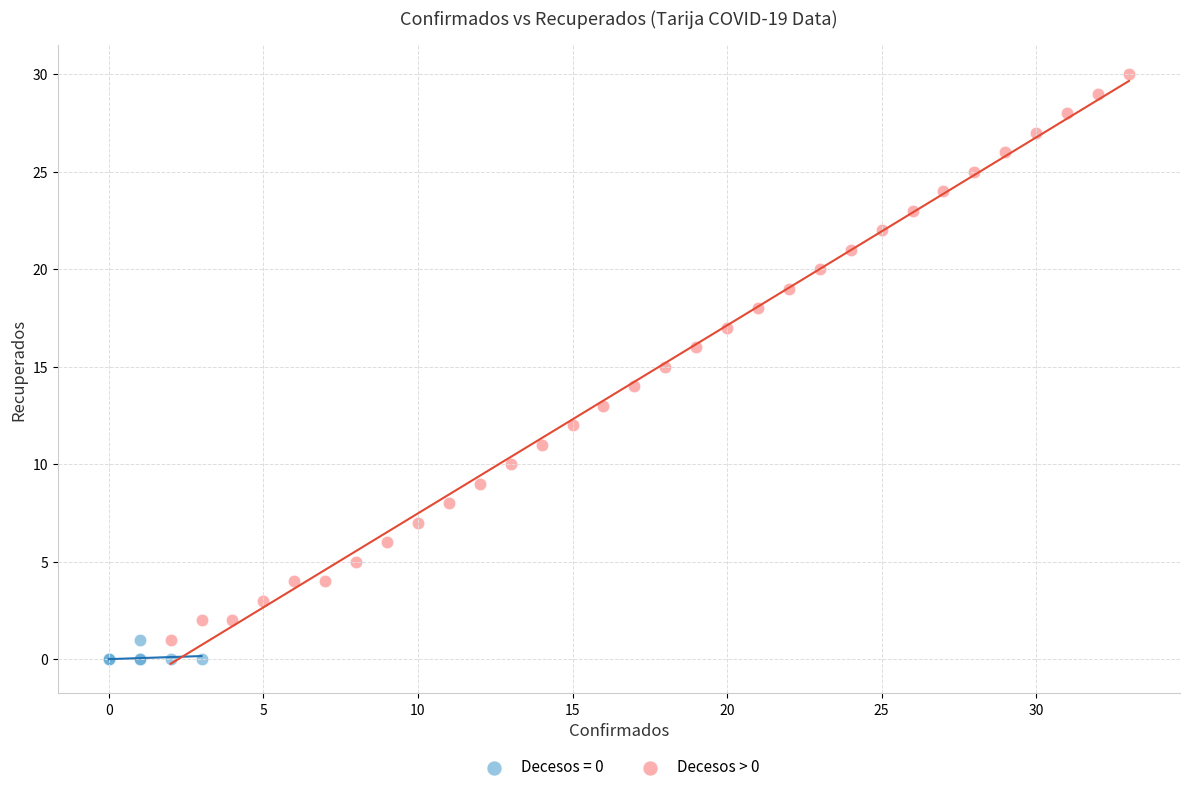

Which series contains the highest Y value?

Decesos > 0